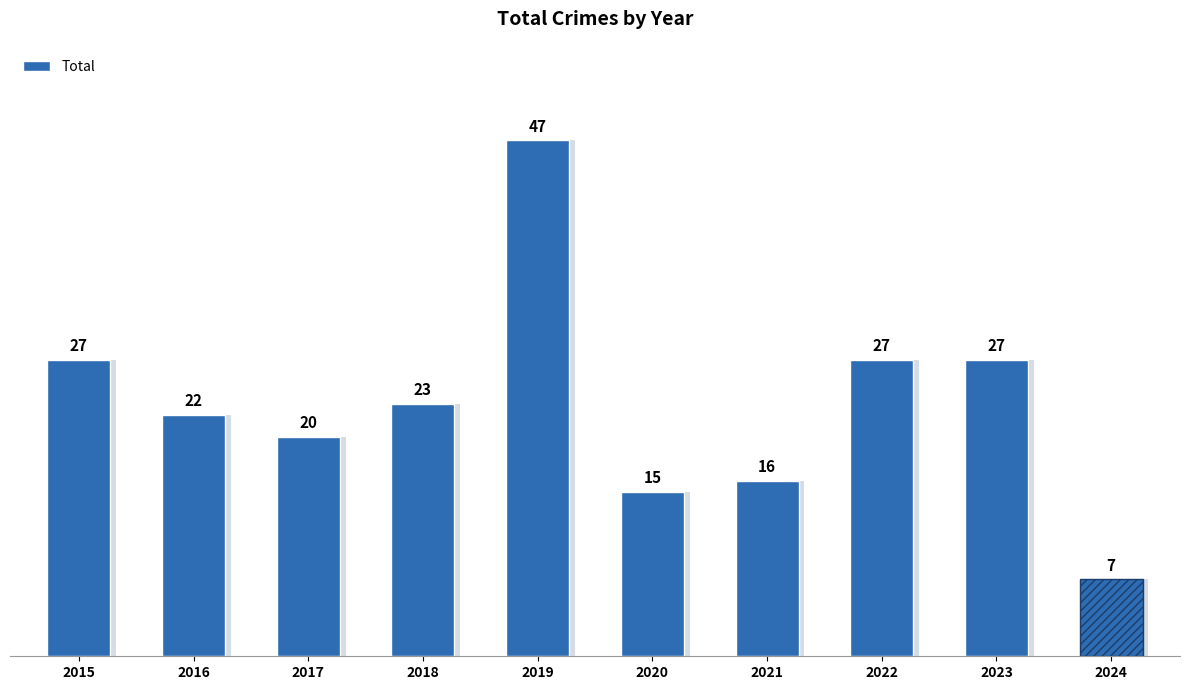

What is the difference between the second highest and second lowest values?

12